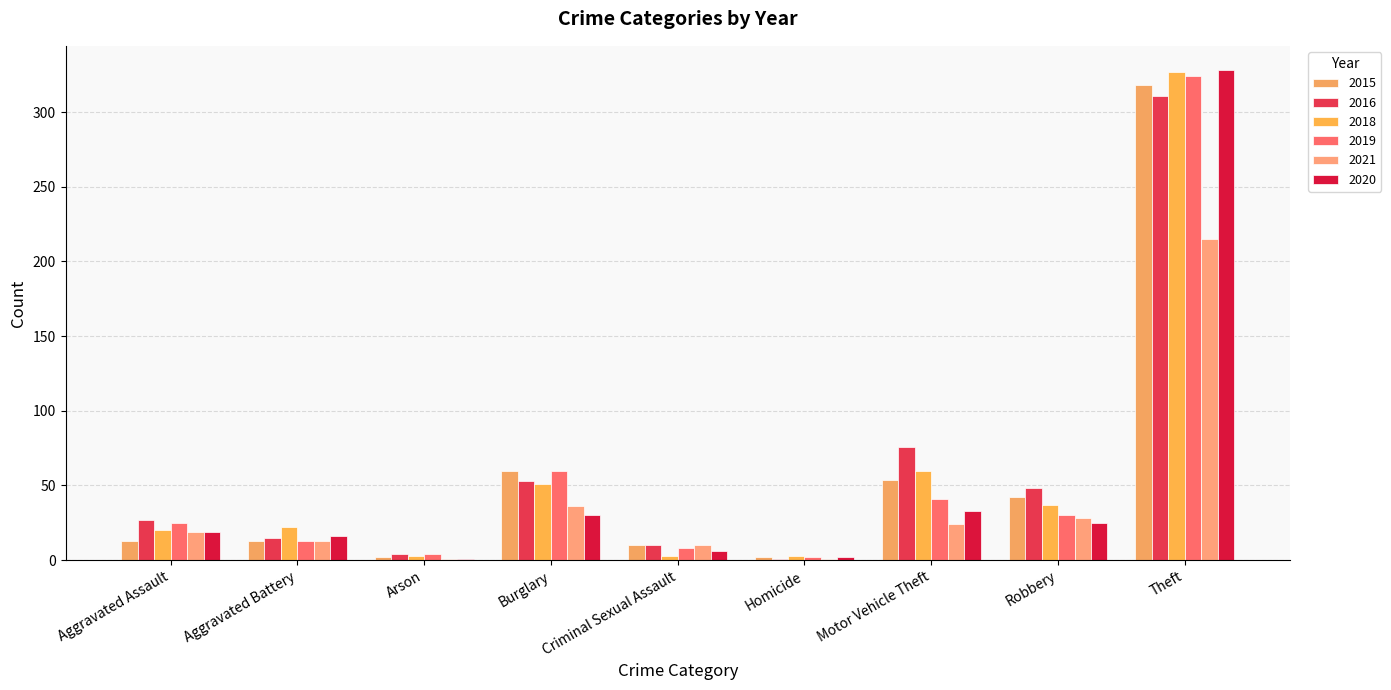

Rank the series by their maximum value, from highest to lowest.

2020, 2018, 2019, 2015, 2016, 2021